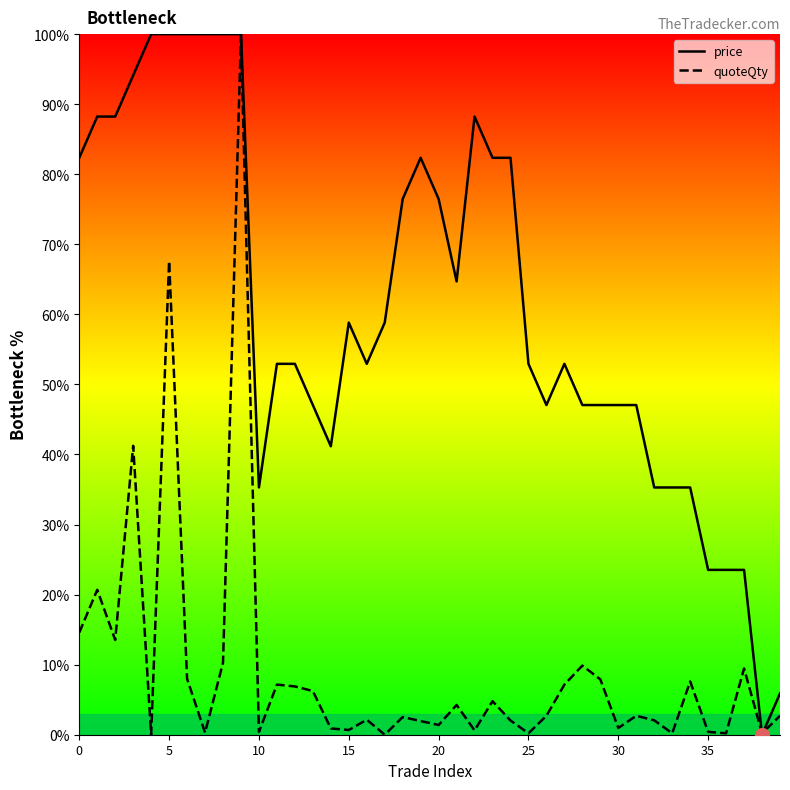

True or false: price has more than 2 points higher than both neighbors.

True